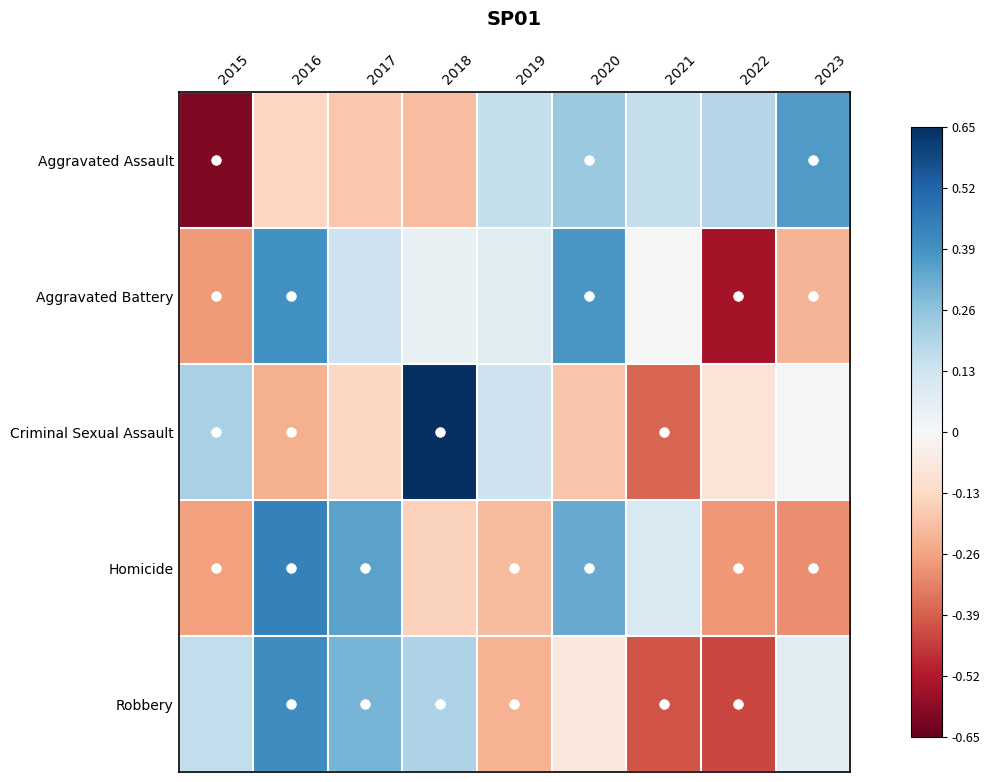

What is the total value across all series at 2021?

-0.5